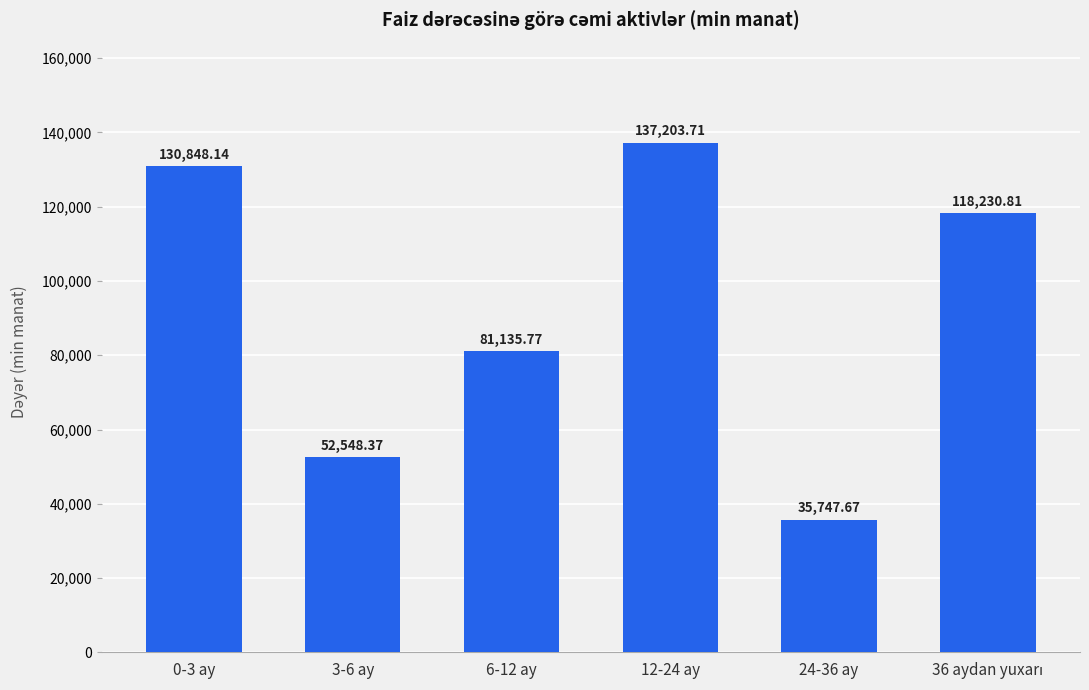

Which has a higher value, 6-12 ay or 3-6 ay?

6-12 ay